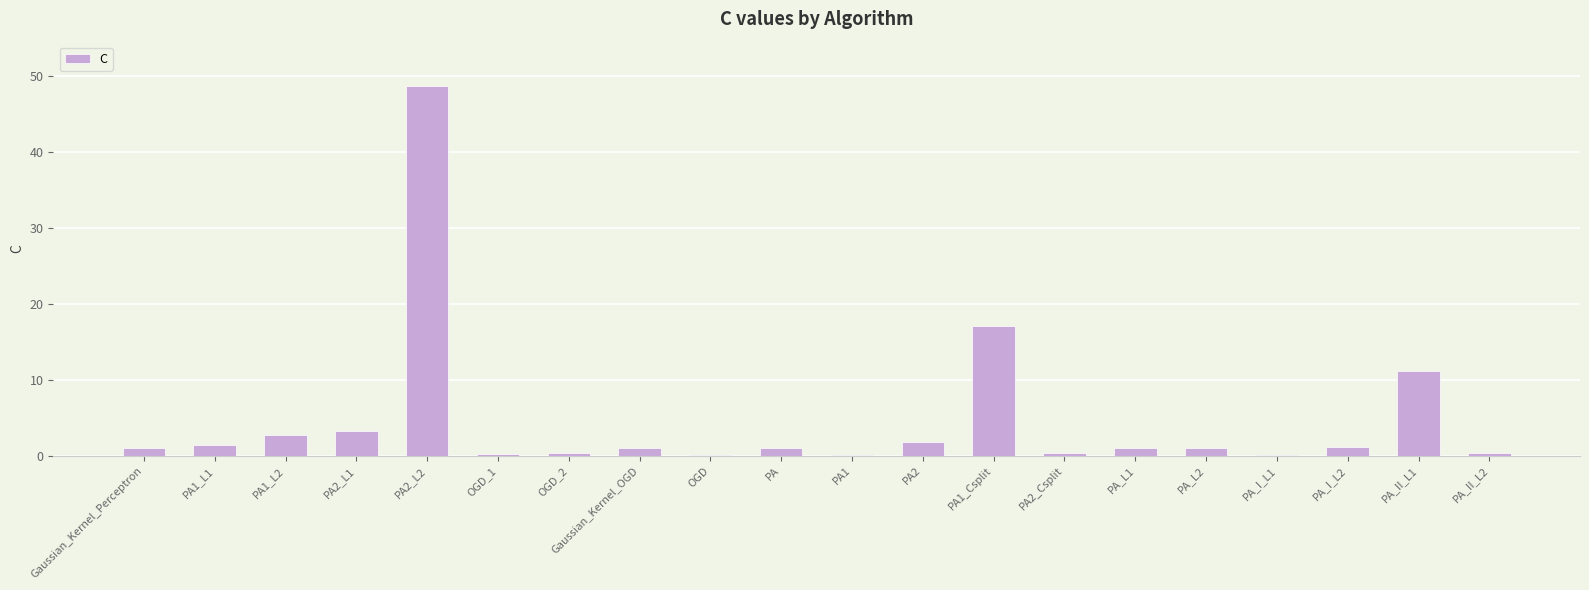

The value at PA_II_L1 is 11.2. True or false?

True